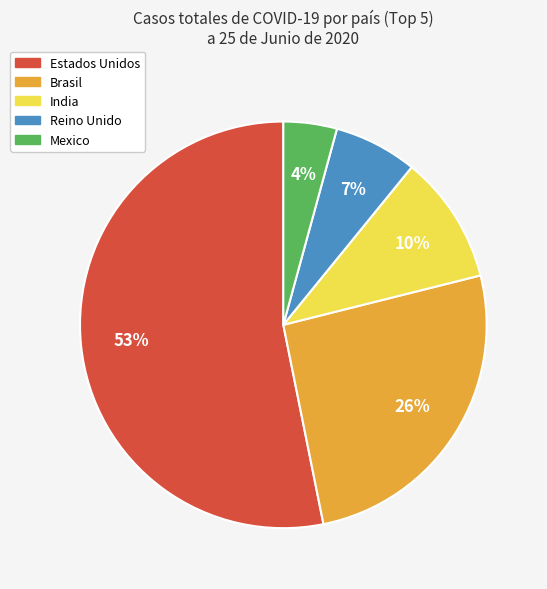

To the nearest percent, what is the difference between the Estados Unidos and India slice percentages?

43%